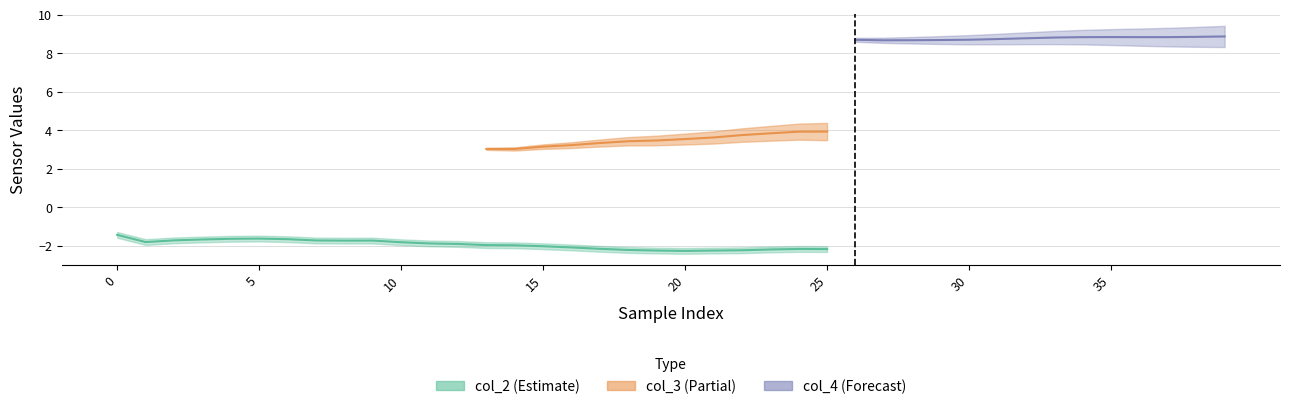

What are all the series names shown in the legend?

col_2, col_3, col_4